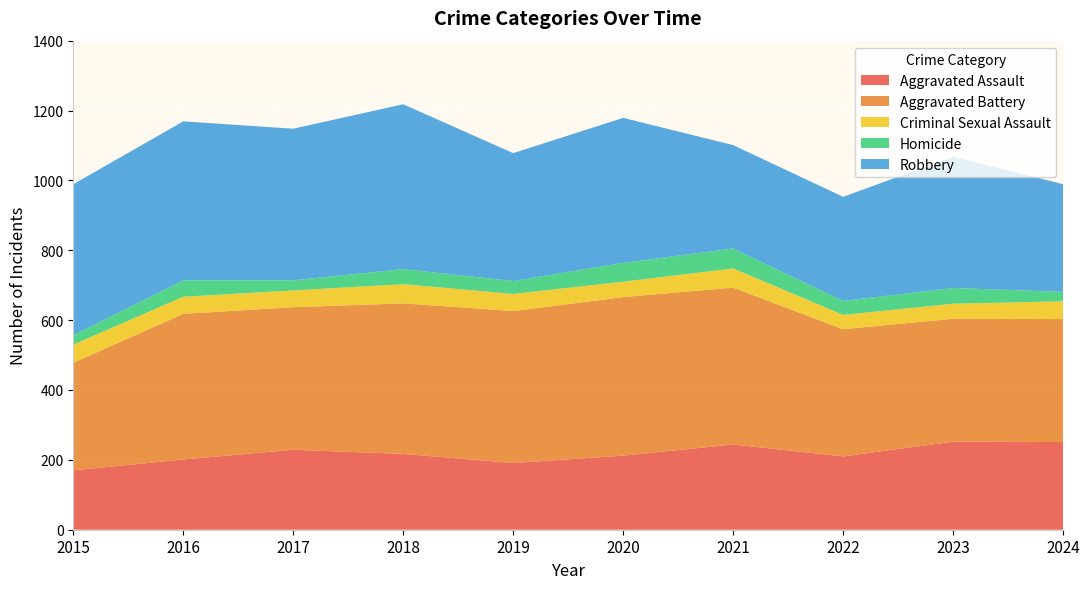

Reading left to right, list all the values displayed in this chart.

Aggravated Assault: 2015=170	2016=201	2017=229	2018=217	2019=191	2020=212	2021=244	2022=210	2023=252	2024=251
Aggravated Battery: 2015=308	2016=417	2017=408	2018=431	2019=435	2020=454	2021=449	2022=364	2023=352	2024=352
Criminal Sexual Assault: 2015=52	2016=49	2017=48	2018=55	2019=49	2020=44	2021=55	2022=41	2023=43	2024=51
Homicide: 2015=27	2016=47	2017=29	2018=43	2019=37	2020=54	2021=57	2022=40	2023=45	2024=27
Robbery: 2015=432	2016=455	2017=434	2018=472	2019=366	2020=415	2021=296	2022=298	2023=376	2024=308